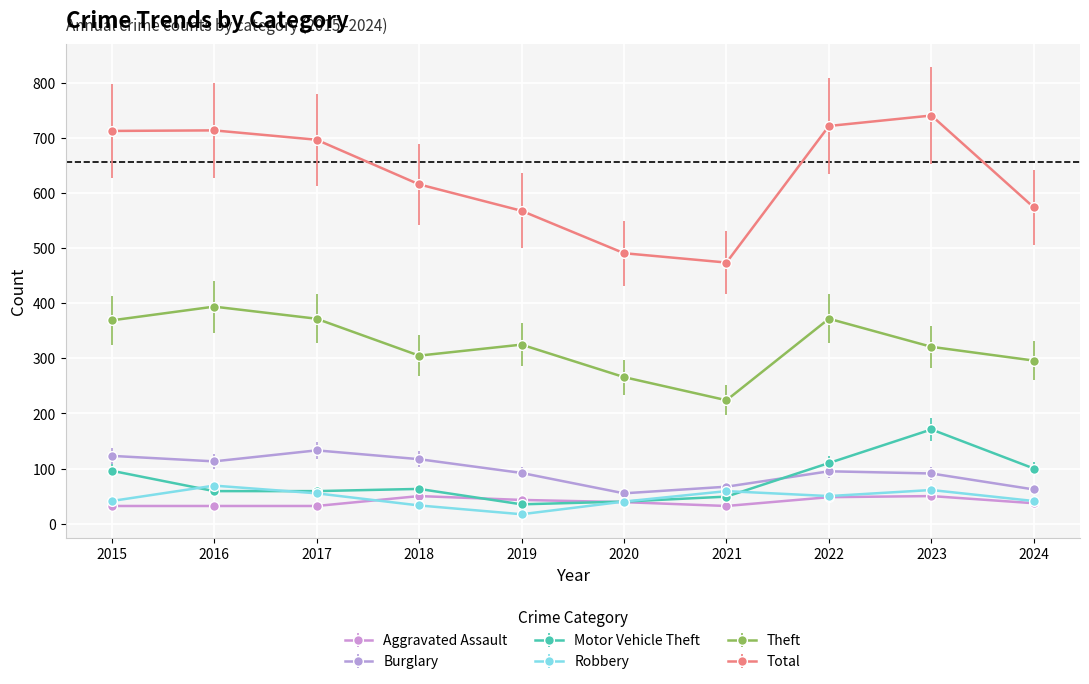

True or false: Total and Robbery intersect in this chart.

False